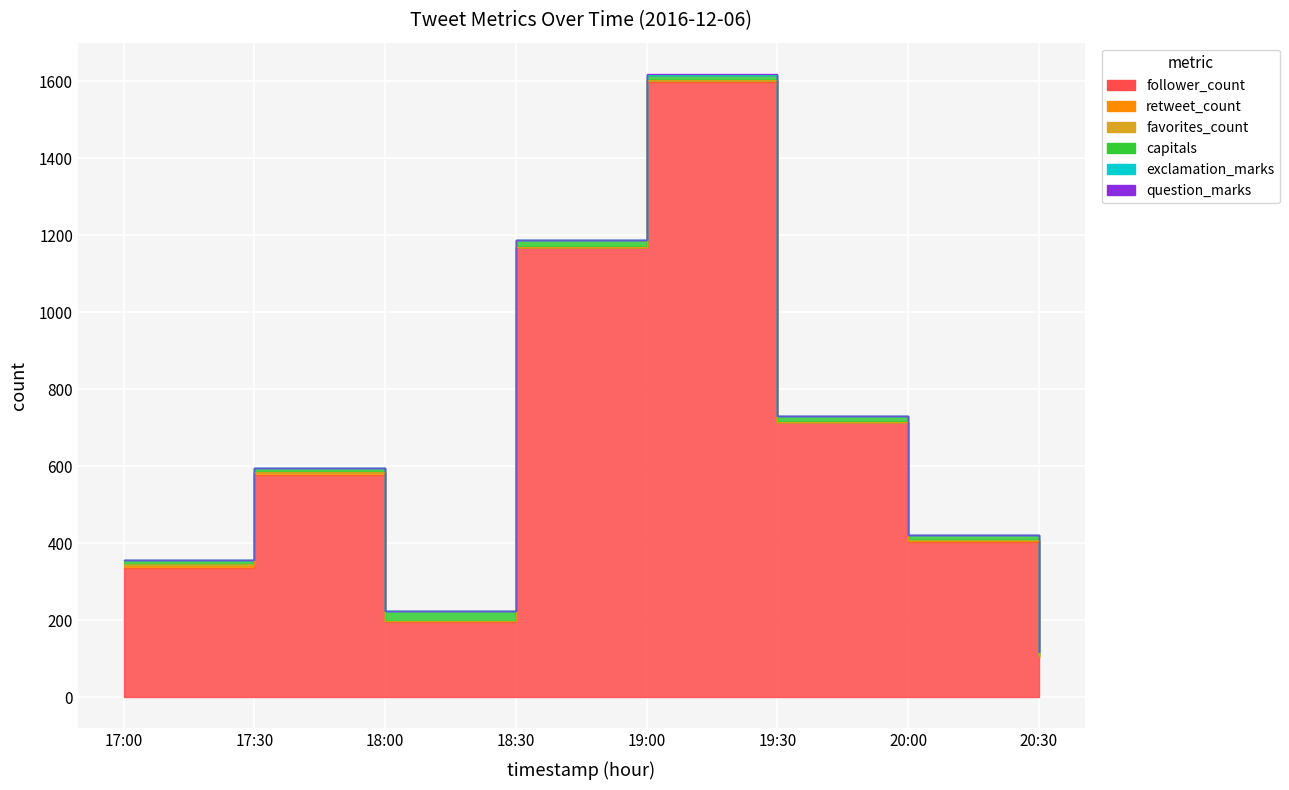

Does the chart display data point markers on the line(s)?

No